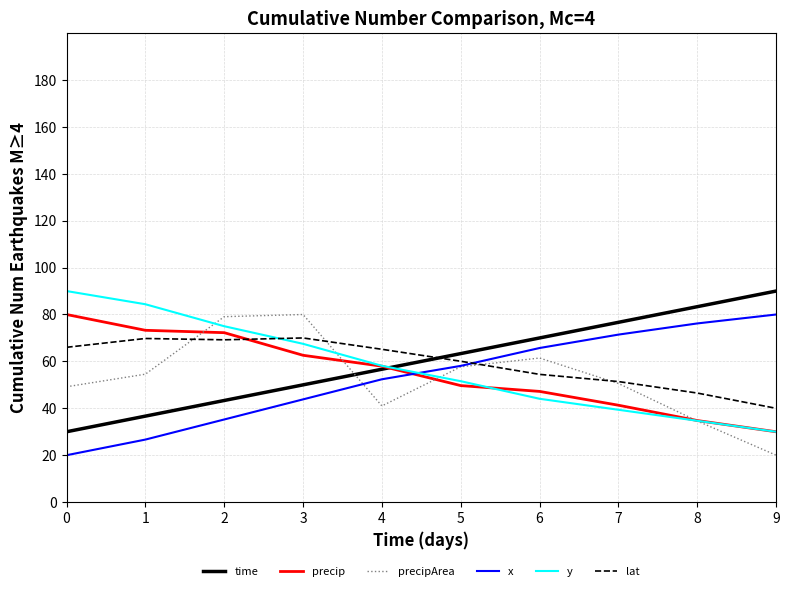

List the labels in order of time value, largest first.

9, 8, 7, 6, 5, 4, 3, 2, 1, 0